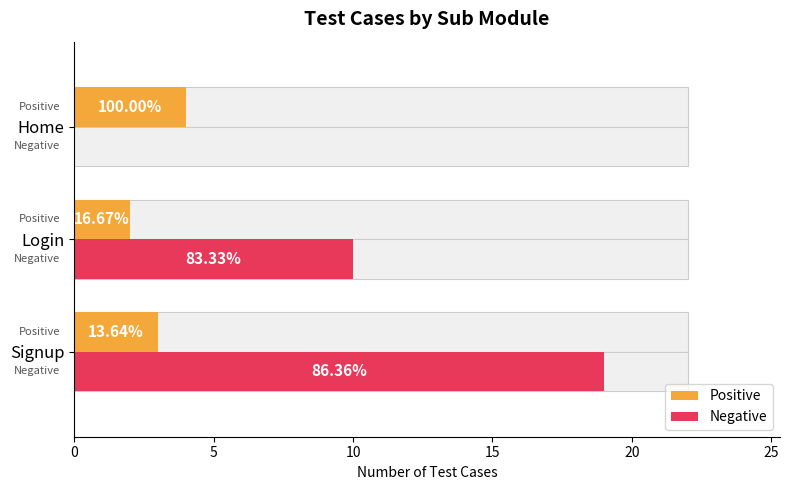

How many data points in Positive are above 3?

1